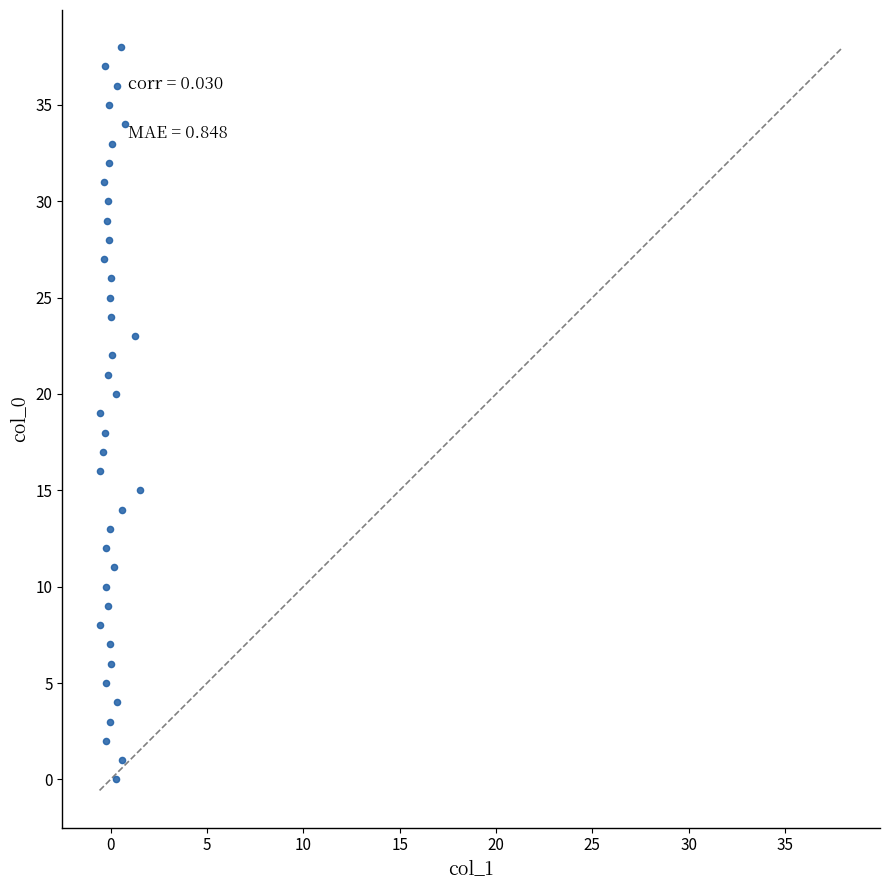

What is the range of Y values (max minus min)?

38